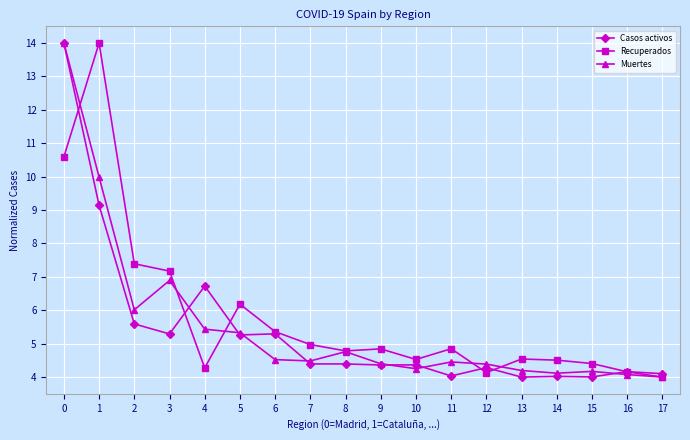

True or false: Recuperados has a value of 3.2 at 2.

False